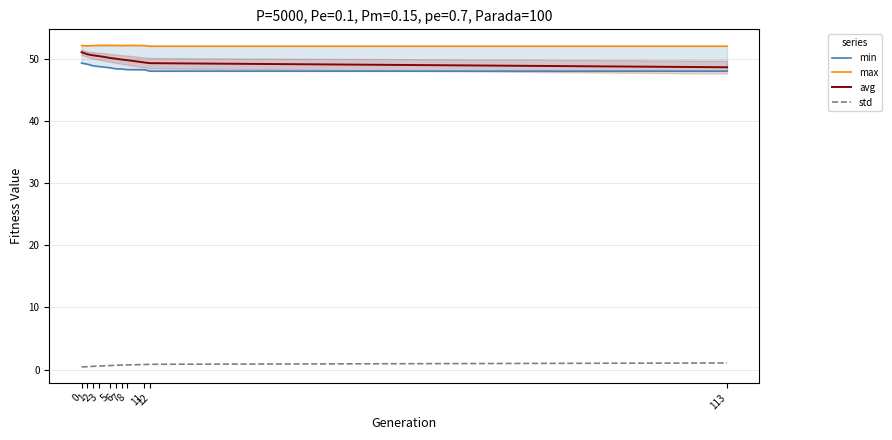

What is the value of the max point at the 7th from the left?

52.2